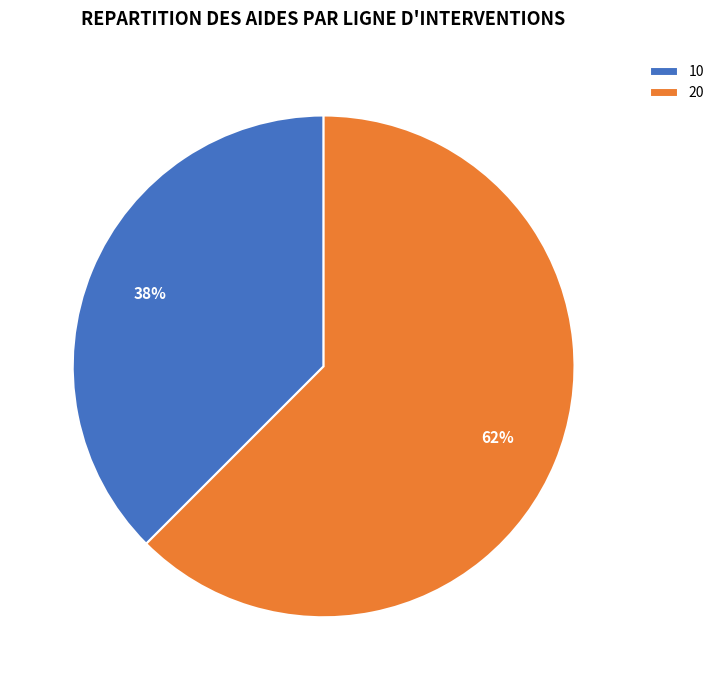

Is it true that 20 is 62% of the pie?

True